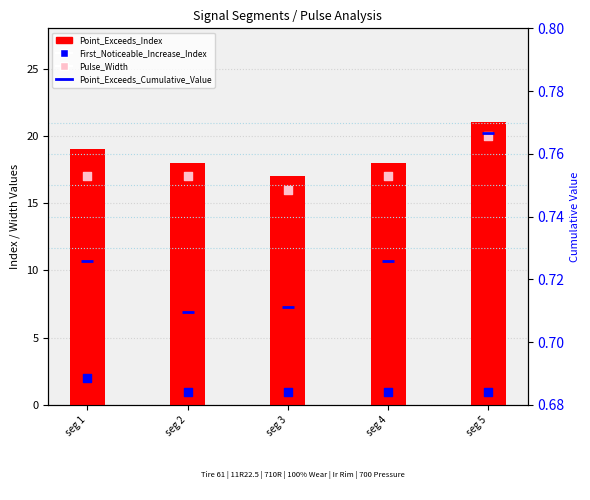

What is the total value across all series at seg 4?

36.7